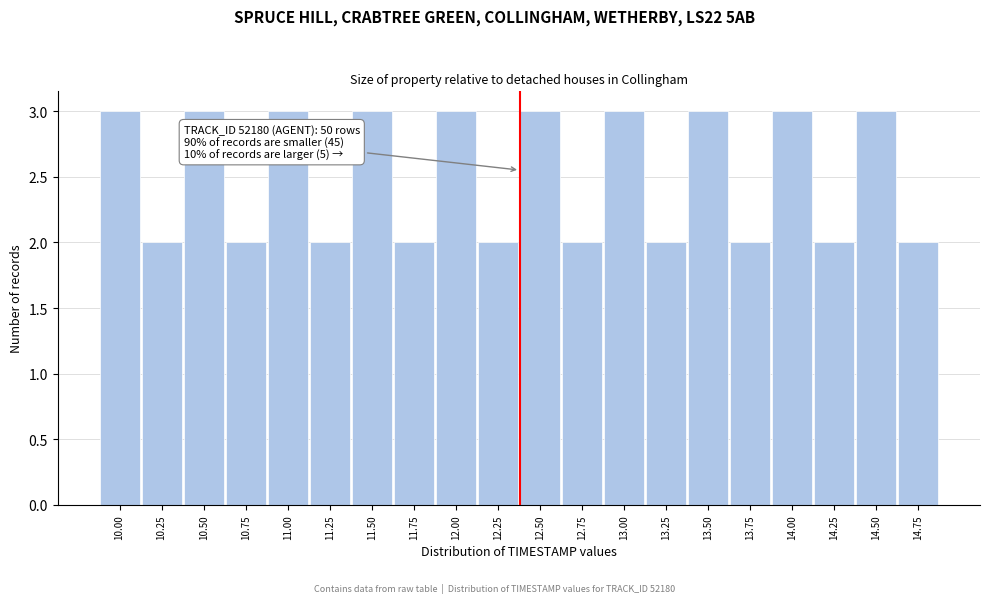

Reading left to right, list all the values displayed in this chart.

10.00=3	10.25=2	10.50=3	10.75=2	11.00=3	11.25=2	11.50=3	11.75=2	12.00=3	12.25=2	12.50=3	12.75=2	13.00=3	13.25=2	13.50=3	13.75=2	14.00=3	14.25=2	14.50=3	14.75=2